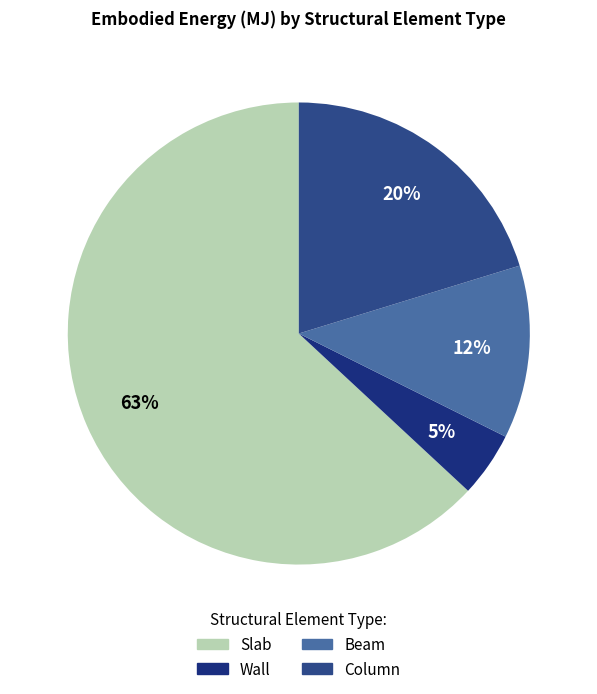

What percentage is the Wall slice, to the nearest percent?

5%